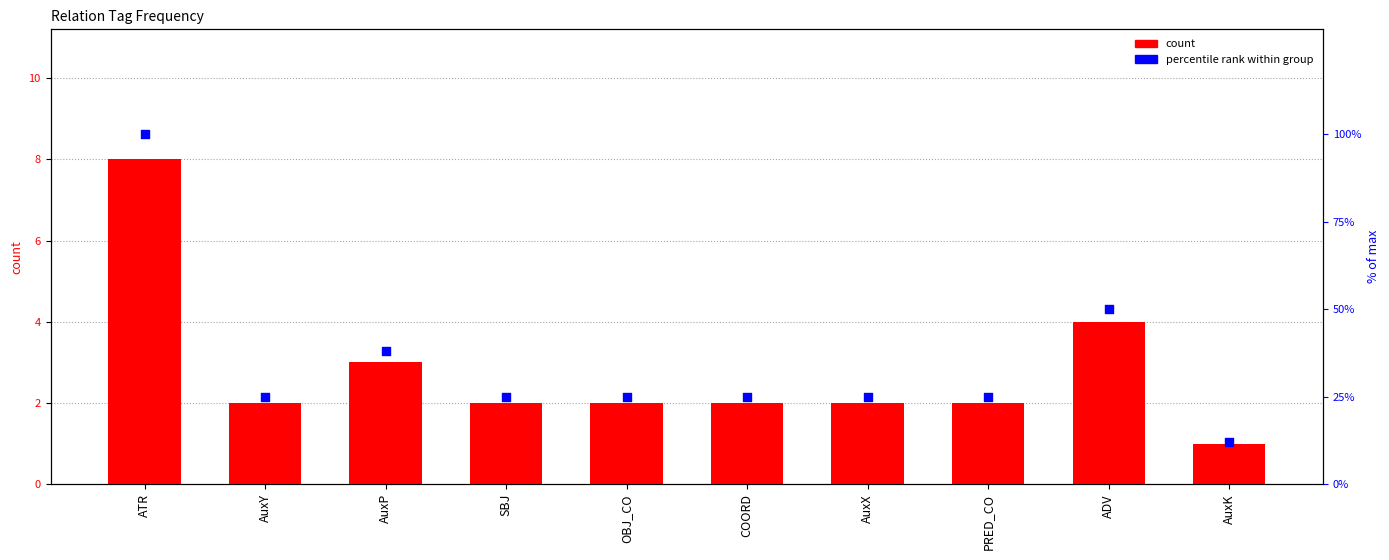

Which series has the widest spread of Y values?

percentile rank within group